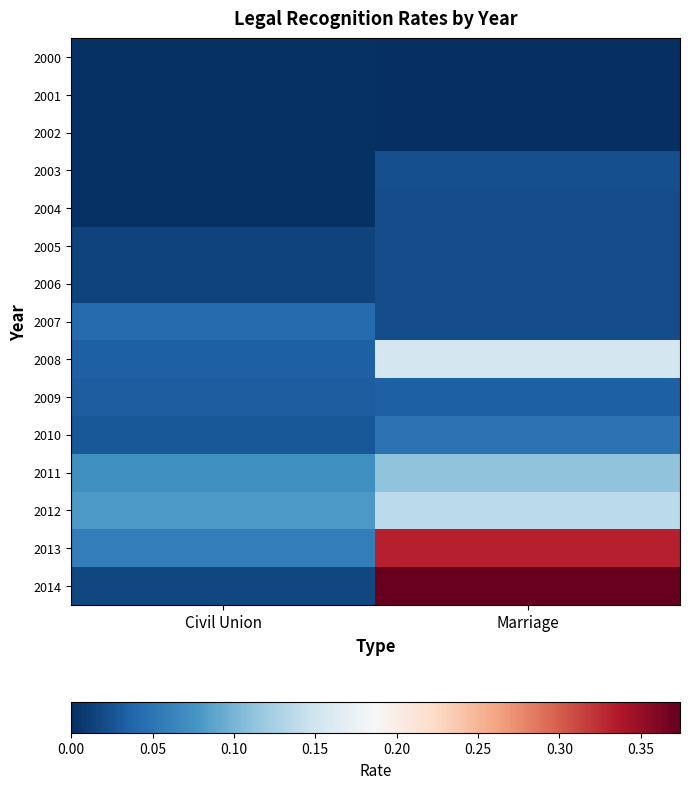

Rank the series at Marriage from lowest to highest value.

2000, 2001, 2002, 2007, 2006, 2005, 2004, 2003, 2009, 2010, 2011, 2012, 2008, 2013, 2014